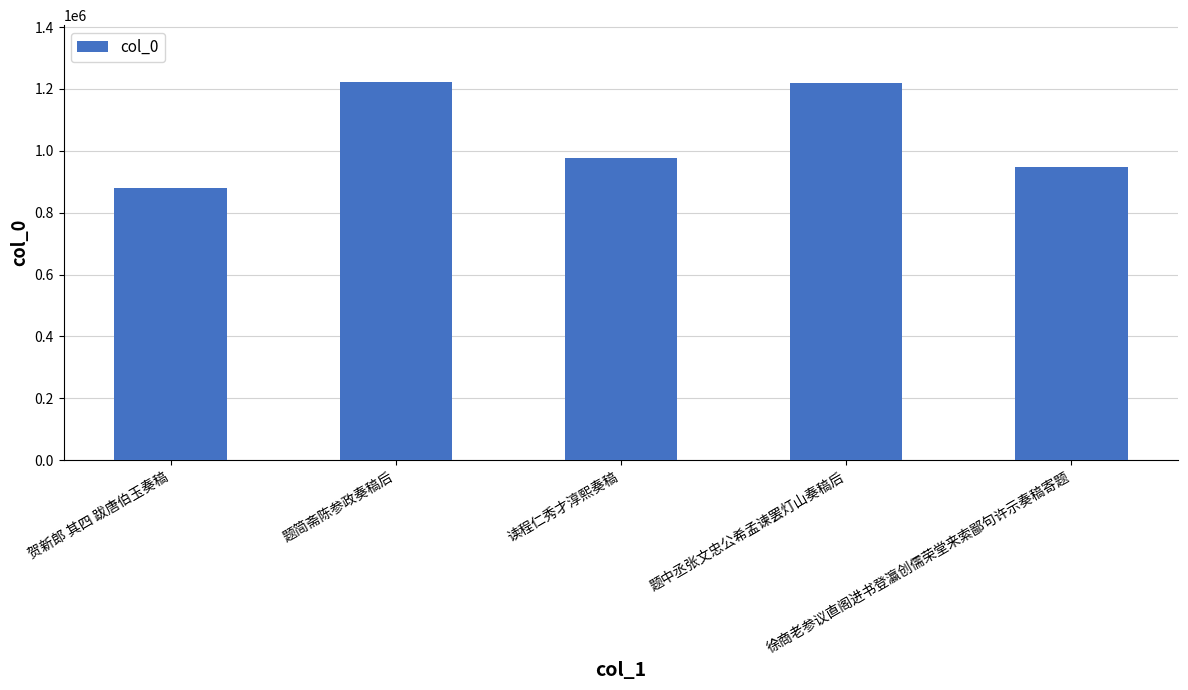

What is the difference between the maximum and minimum values?

343439